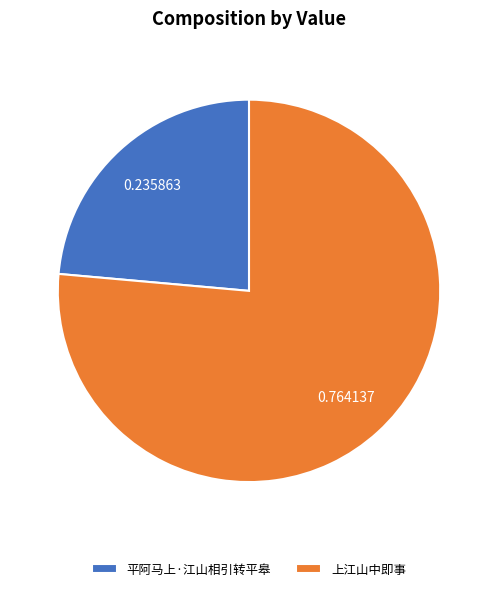

How many segments does this pie chart have?

2